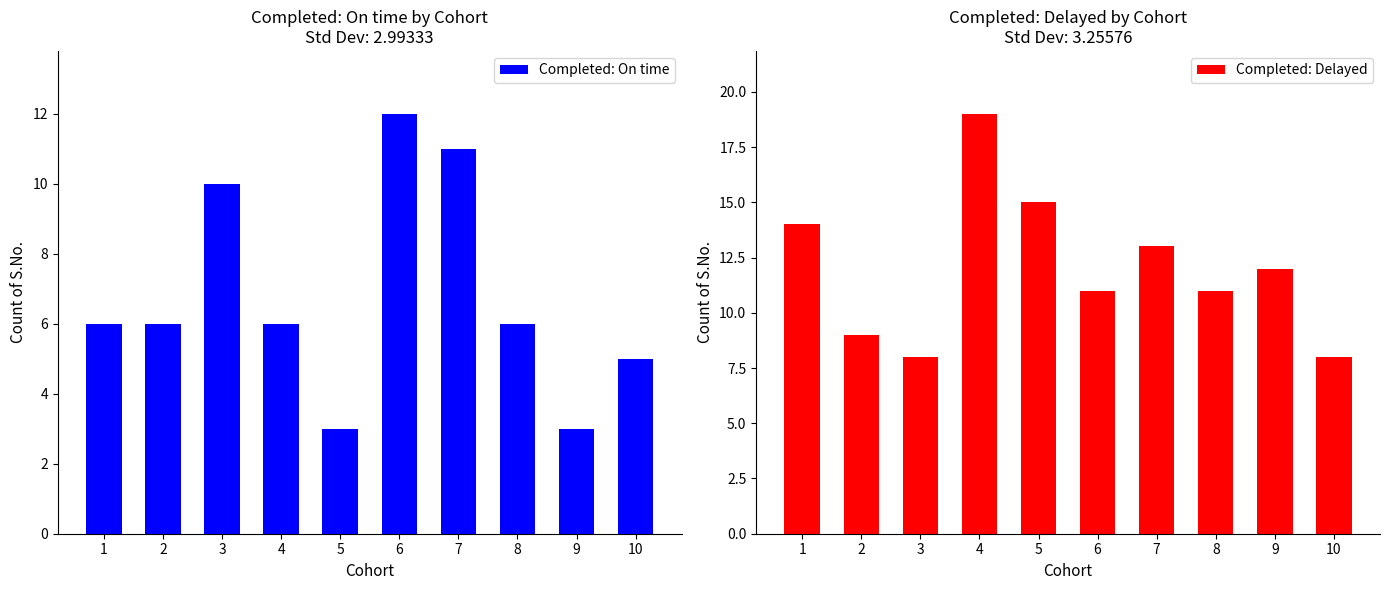

Which category has the highest value in the Completed: Delayed series?

4